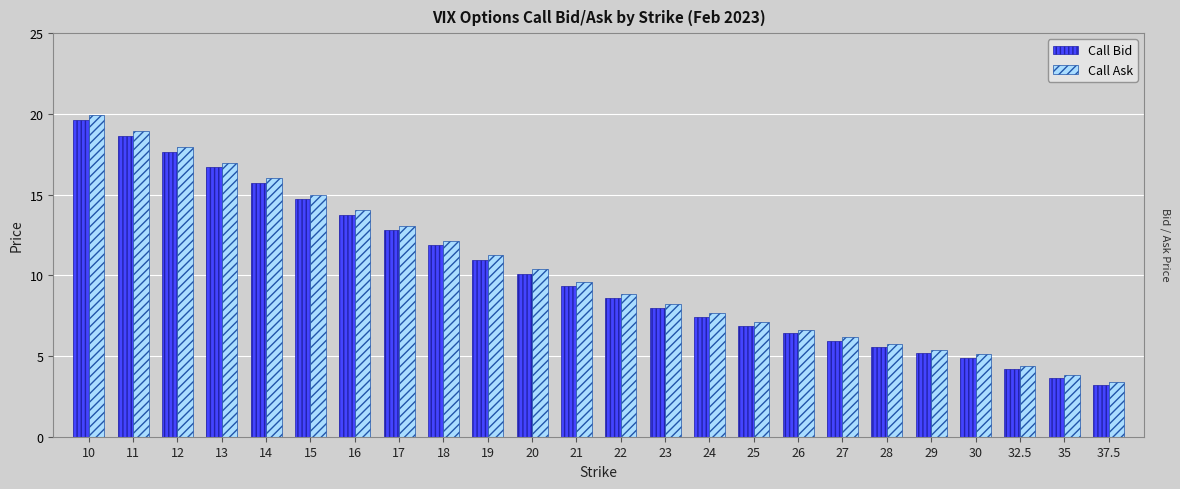

What is the smallest value displayed?

3.2